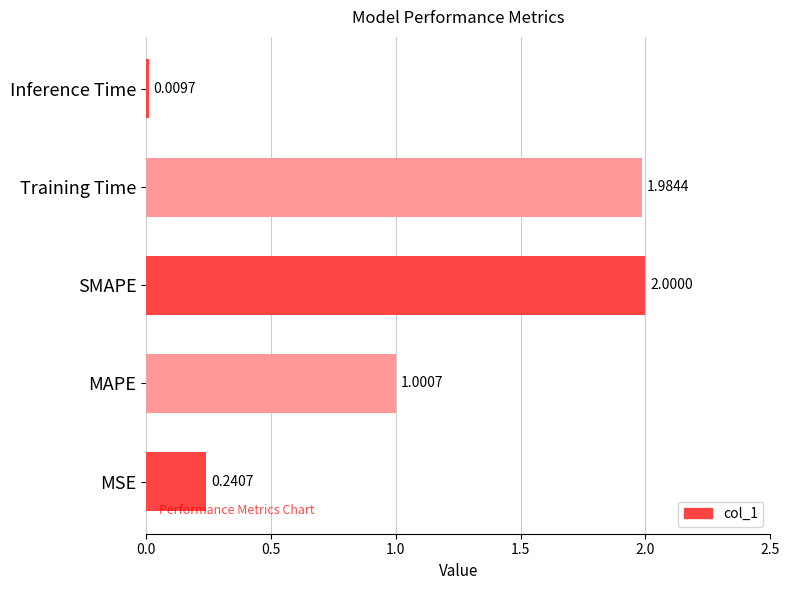

Which category has the lowest value across all series?

Inference Time